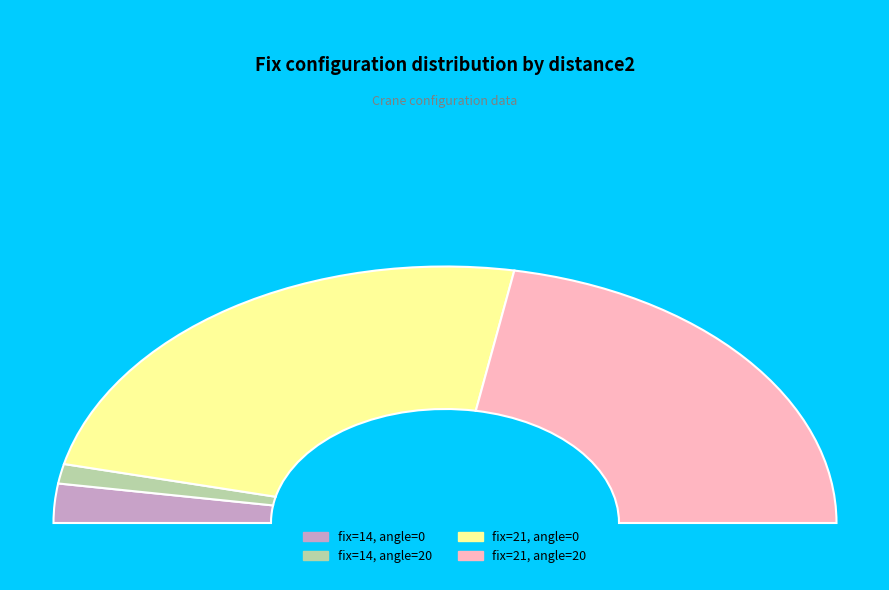

The 6 slice represents 2% of the pie. True or false?

False